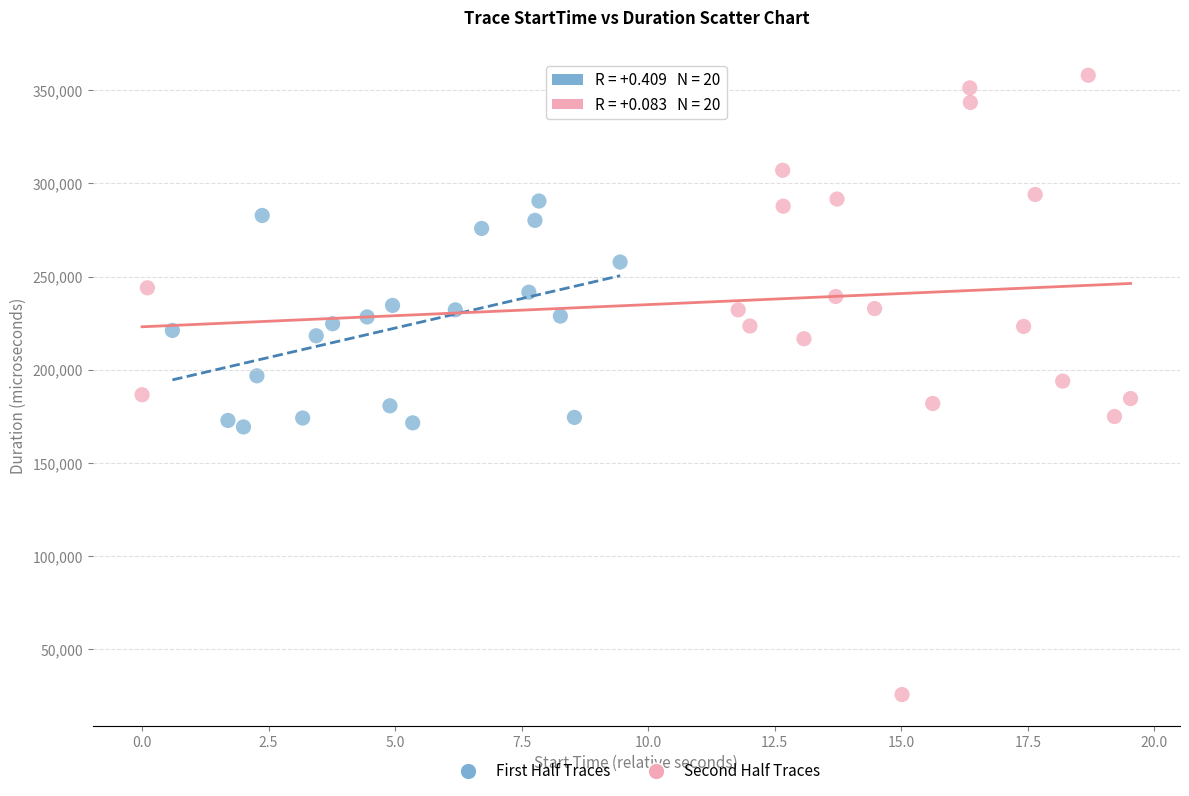

What are all the series names shown in the legend?

First Half Traces, Second Half Traces